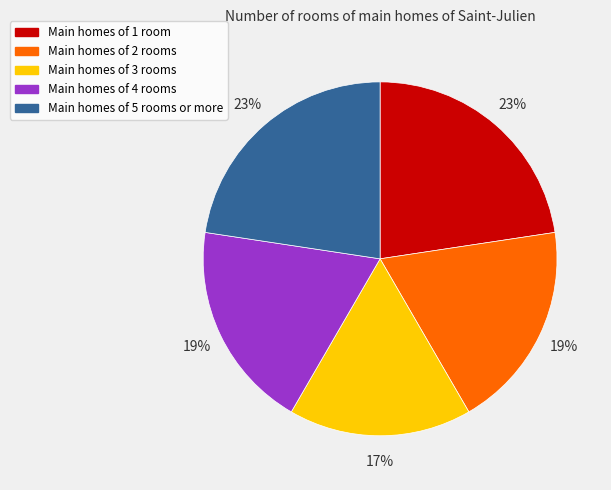

Is there any slice that represents more than half of the pie?

No